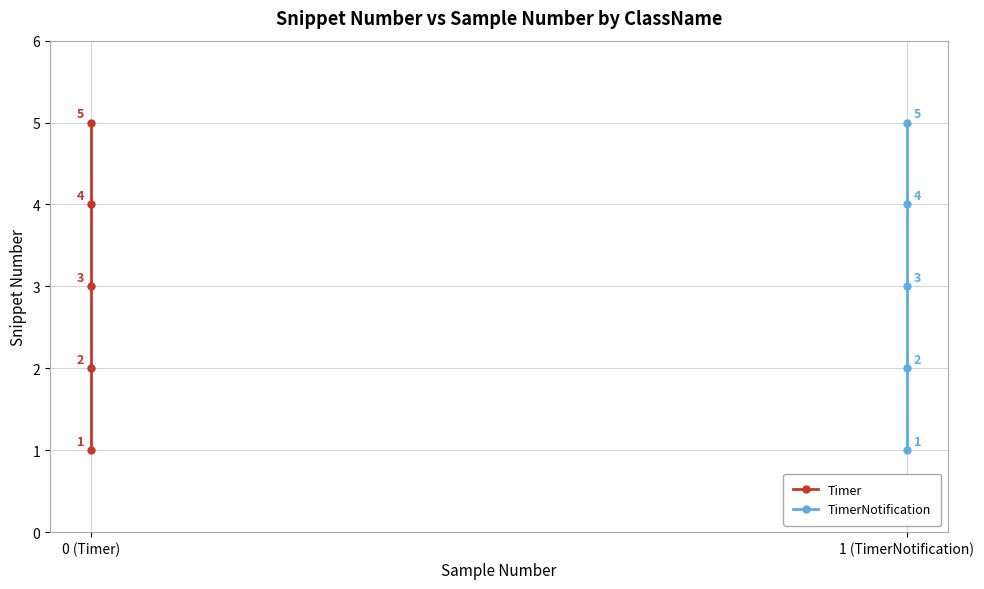

What is the sum of the TimerNotification values at 4 and 2?

8